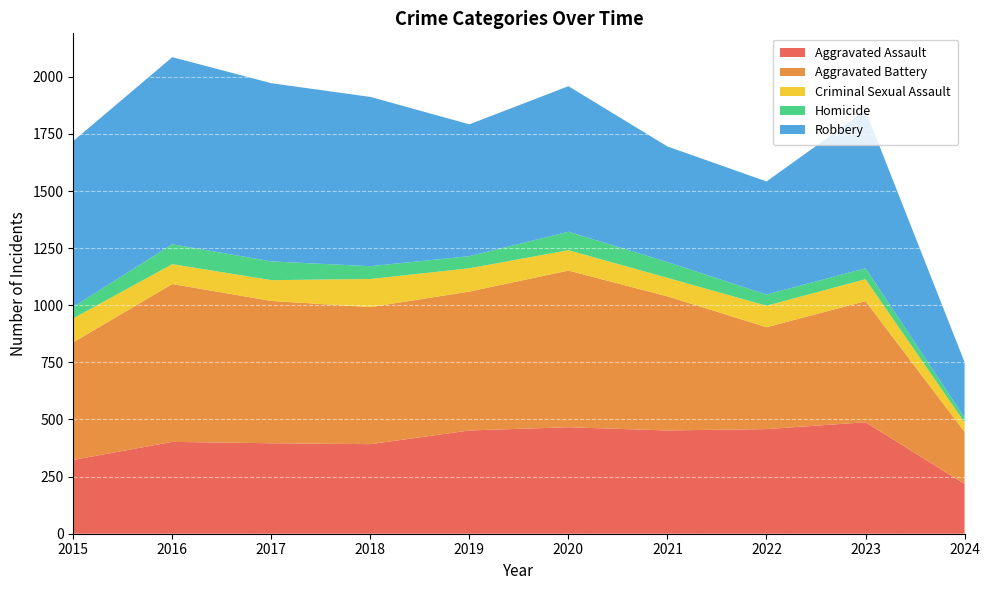

Reading left to right, what are all the values shown in this chart?

Aggravated Assault: 2015=323	2016=402	2017=396	2018=392	2019=452	2020=466	2021=452	2022=458	2023=488	2024=218
Aggravated Battery: 2015=515	2016=691	2017=623	2018=600	2019=608	2020=686	2021=587	2022=446	2023=530	2024=228
Criminal Sexual Assault: 2015=105	2016=87	2017=91	2018=123	2019=102	2020=89	2021=81	2022=94	2023=96	2024=41
Homicide: 2015=50	2016=87	2017=82	2018=56	2019=53	2020=81	2021=69	2022=49	2023=48	2024=21
Robbery: 2015=726	2016=819	2017=780	2018=741	2019=577	2020=637	2021=506	2022=495	2023=690	2024=243